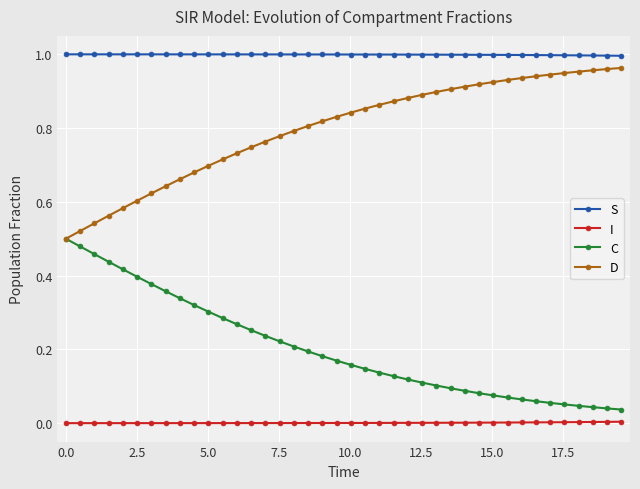

What are all the series names shown in the legend?

S, I, C, D